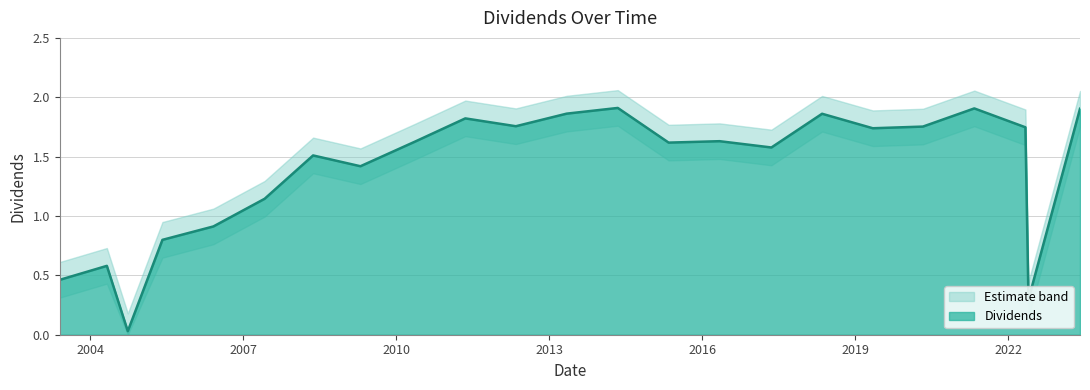

Where is the first local maximum?

2004-04-30